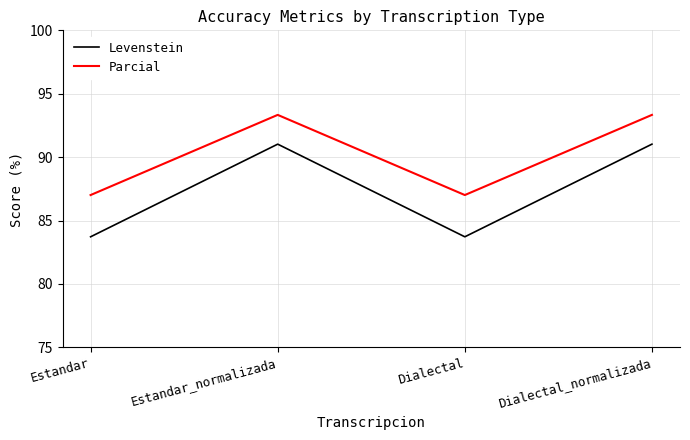

Rank the series by their average value, from lowest to highest.

Levenstein, Parcial